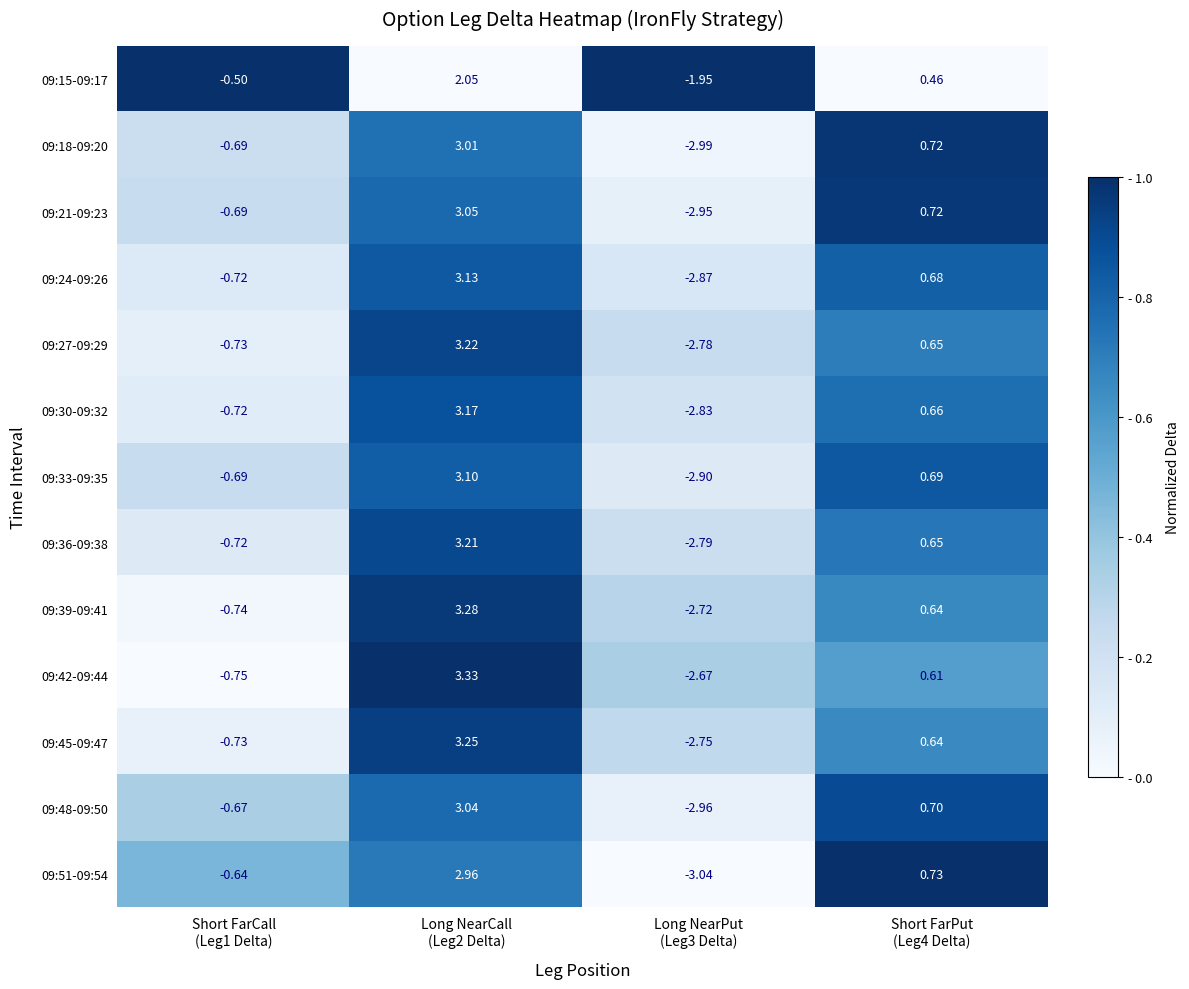

Which label corresponds to the smallest value in the chart?

Long NearPut
(Leg3 Delta)